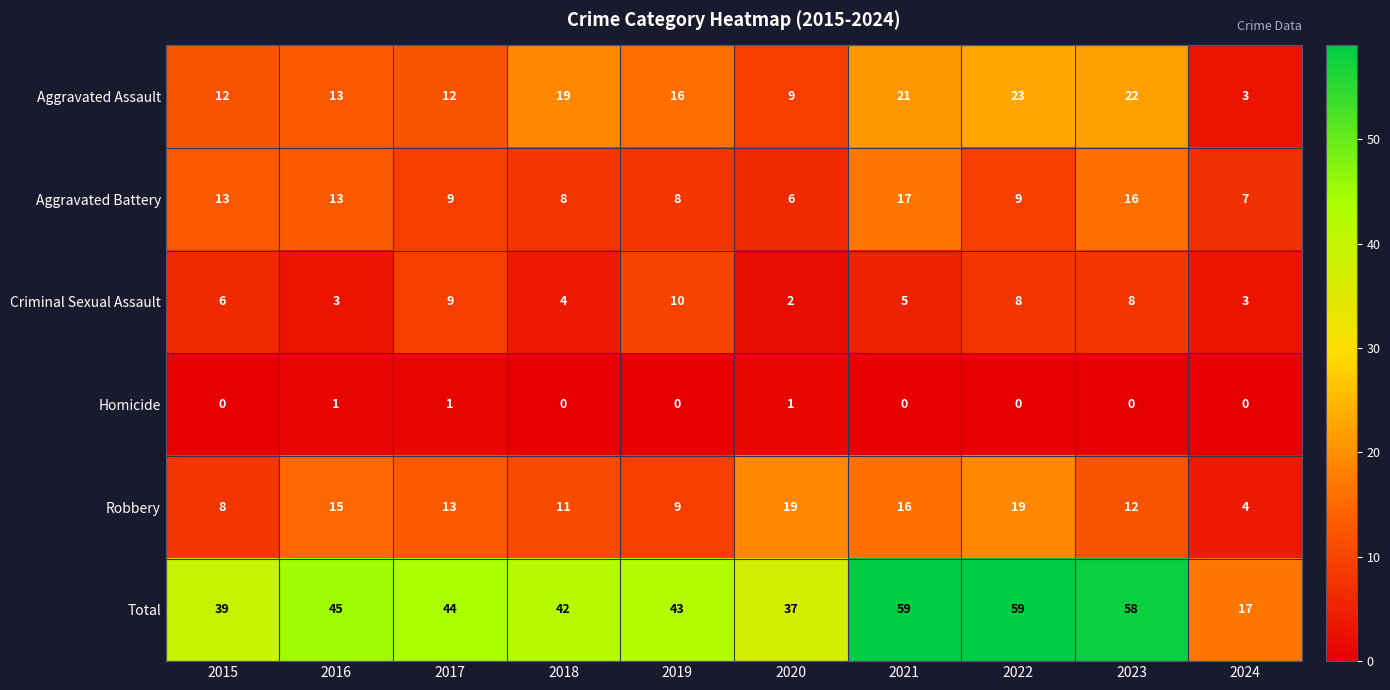

At how many categories does at least one series exceed 38?

8